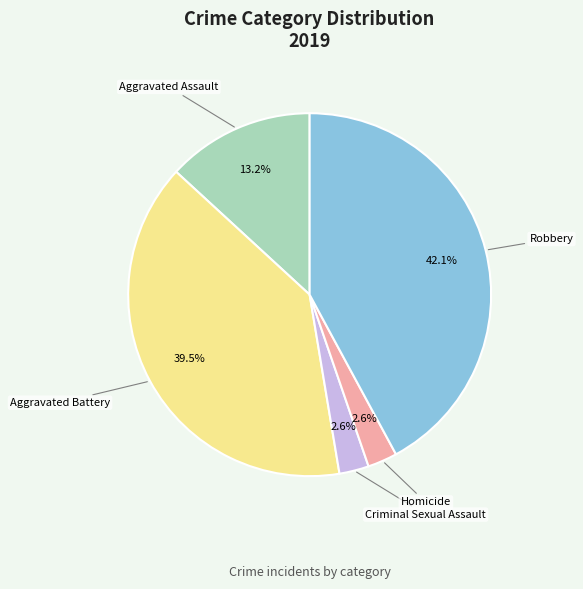

Which category has the biggest portion of the pie?

Robbery